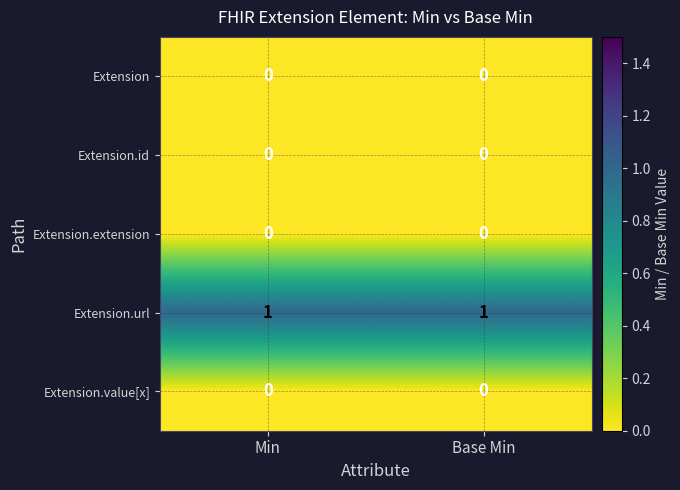

Which series has the largest total across all categories?

Extension.url